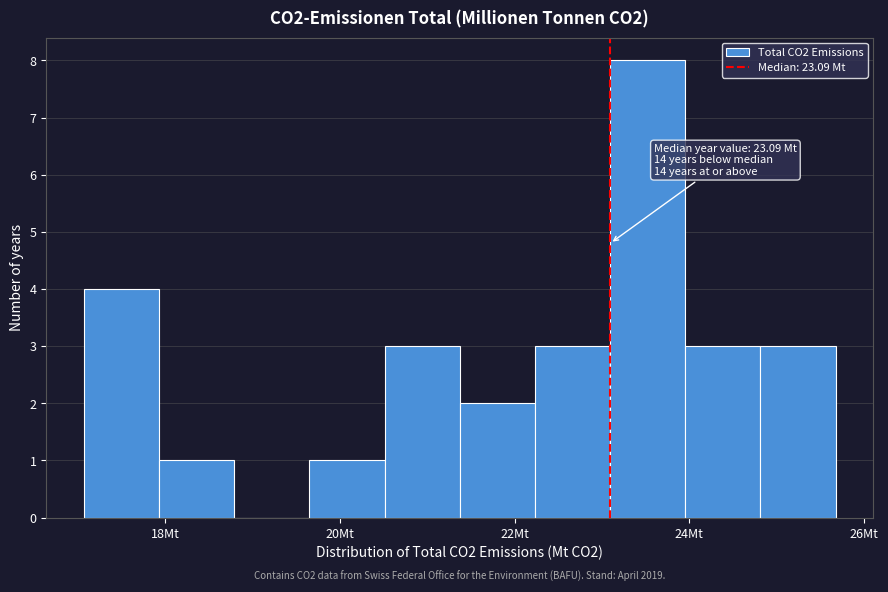

Which range on the x-axis has the tallest bar?

23.0 to 24.0